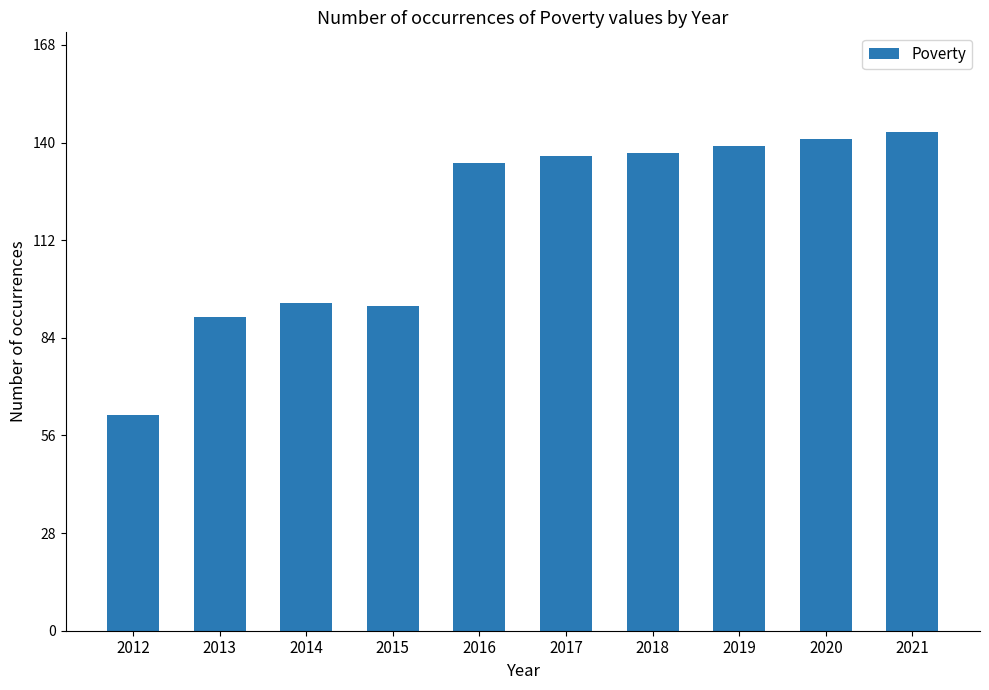

Is it true that the value at 2013 is 90?

True